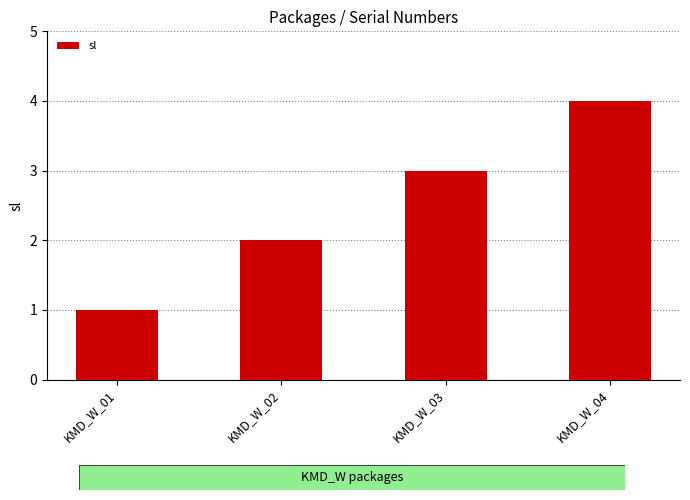

What is the minimum value shown in the chart?

1